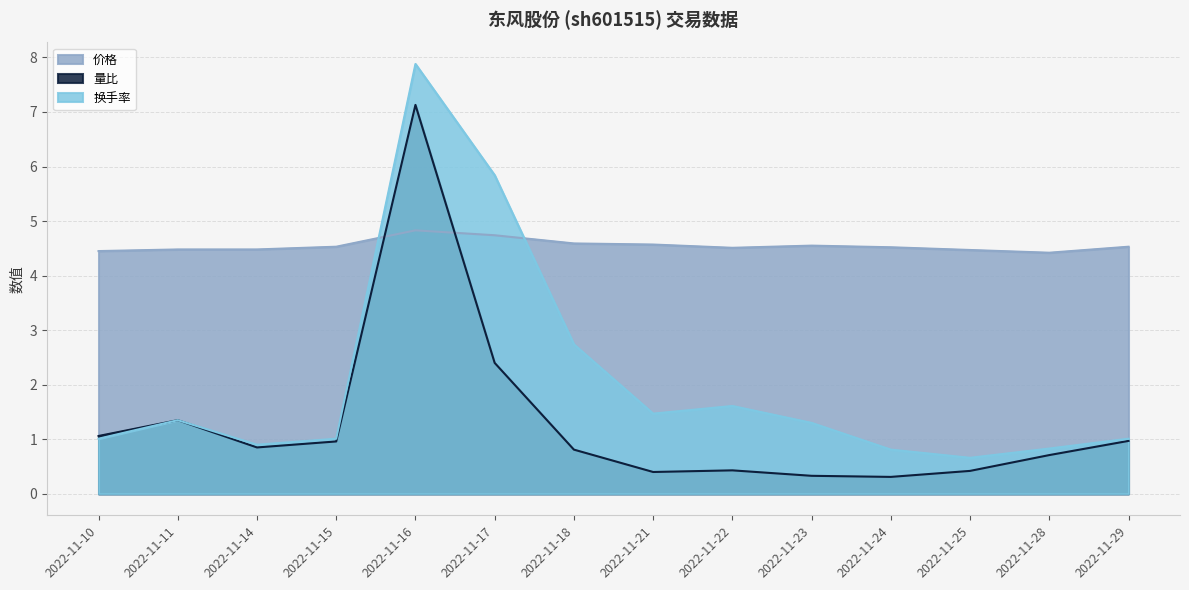

Does the chart display data point markers on the line(s)?

No